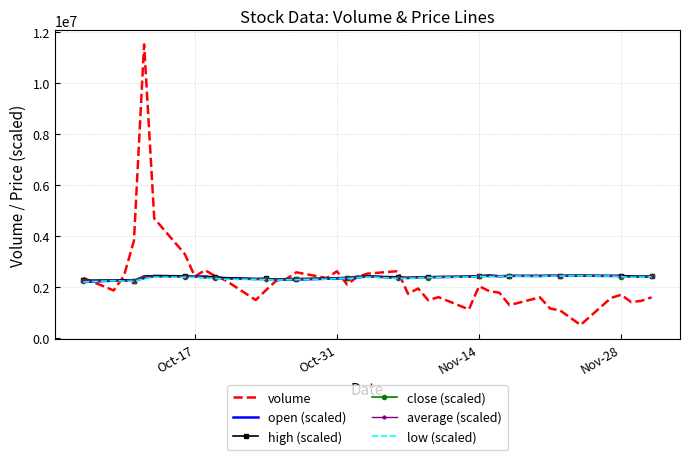

Which series has the largest range (max minus min)?

volume